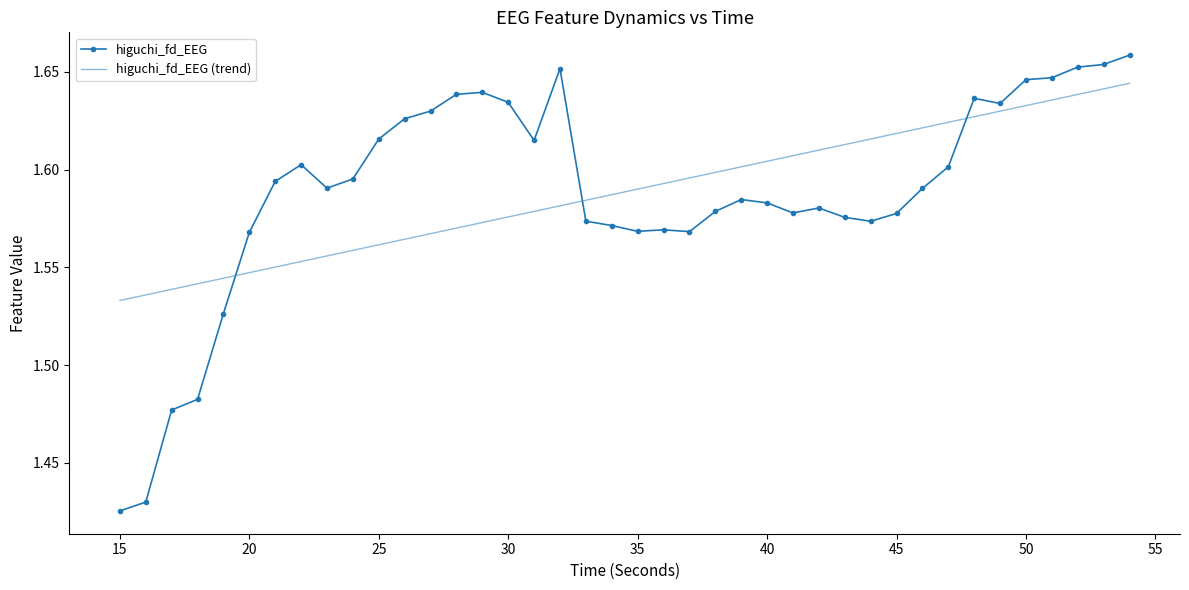

After their last crossing, which series has the higher values: higuchi_fd_EEG (trend) or higuchi_fd_EEG?

higuchi_fd_EEG